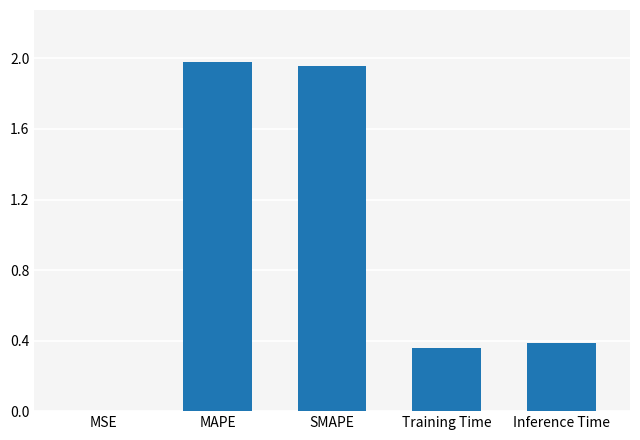

What is the sum of all values?

4.7